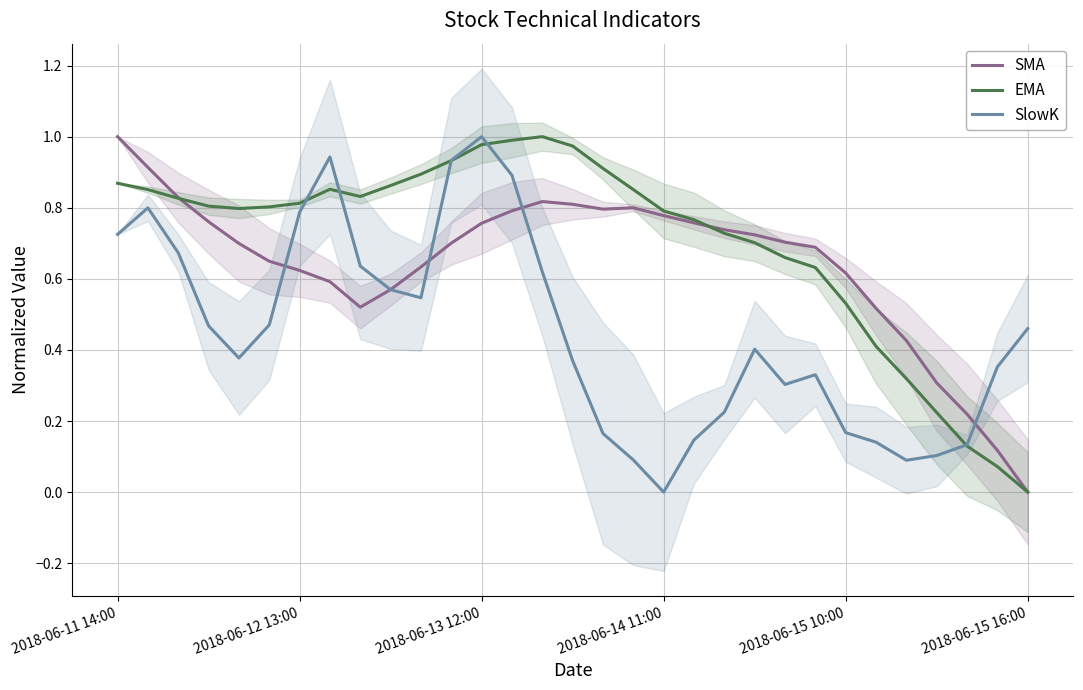

True or false: EMA has a value of 0.7 at 20.

True